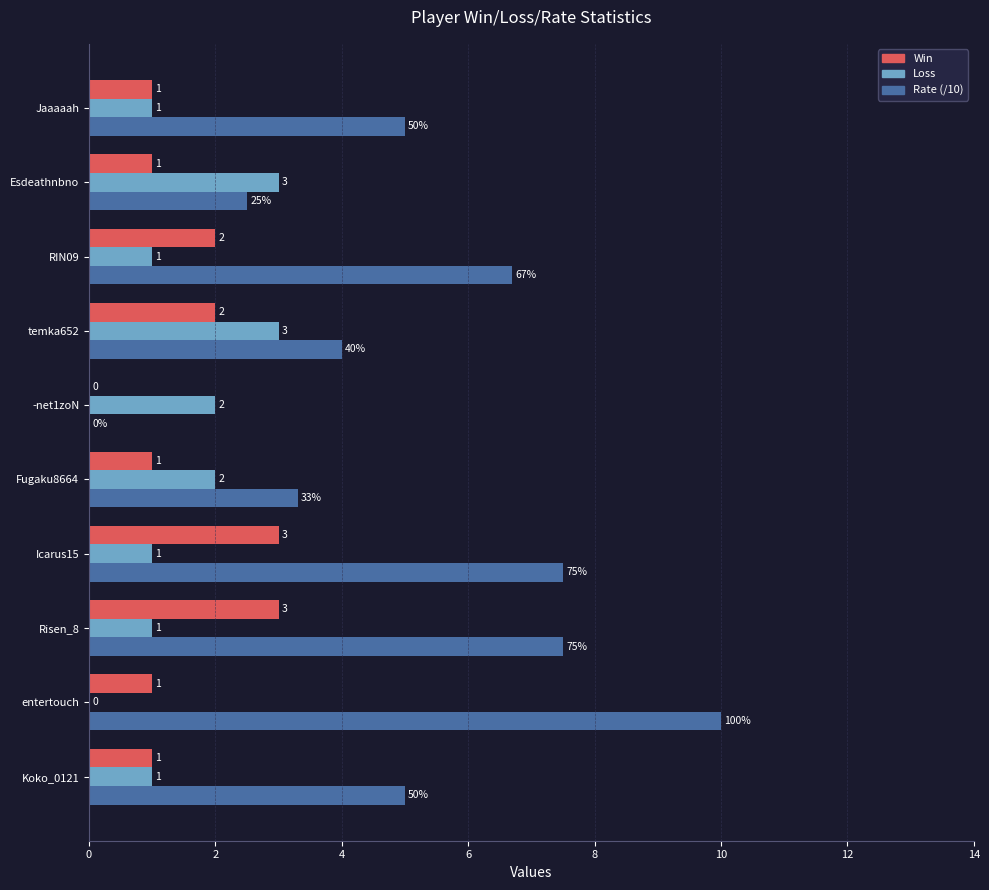

The value of Loss at Fugaku8664 is 2.0. True or false?

True